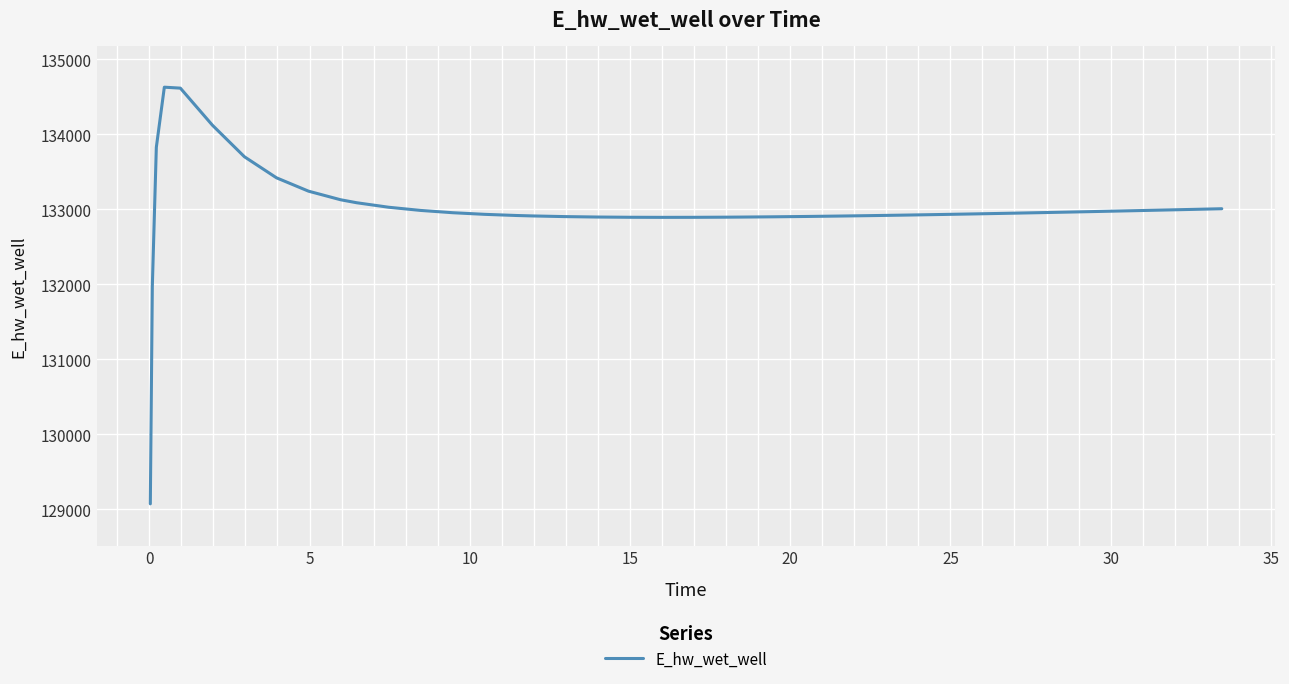

What is the difference between the maximum and minimum values?

5557.7